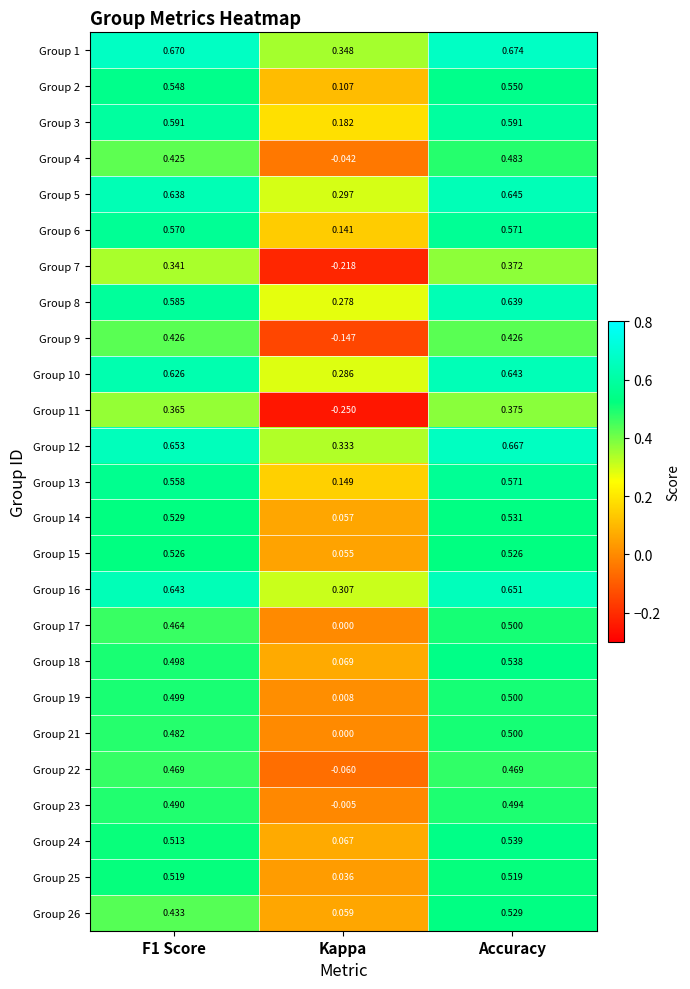

Count the number of data series in this chart.

25